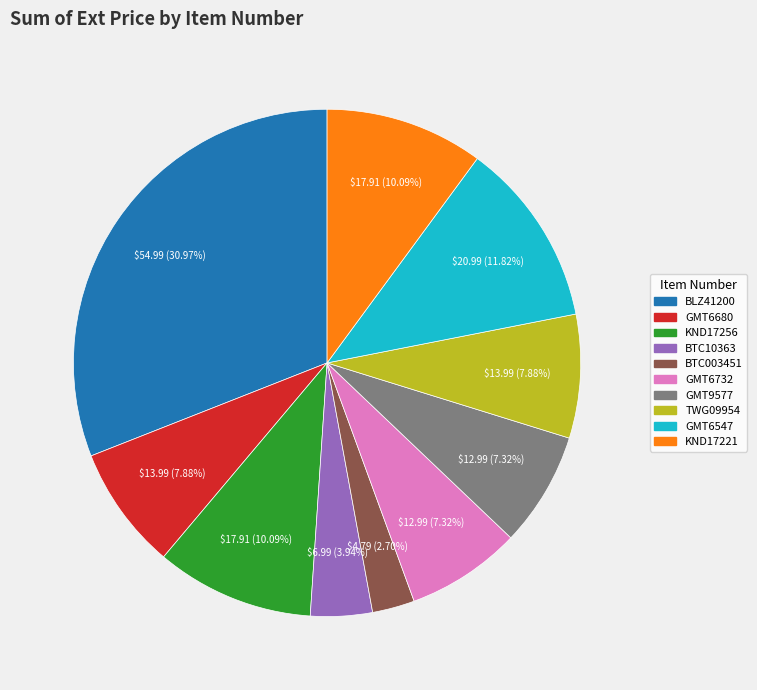

Do GMT6547 and BTC003451 together represent more than half of the pie?

No